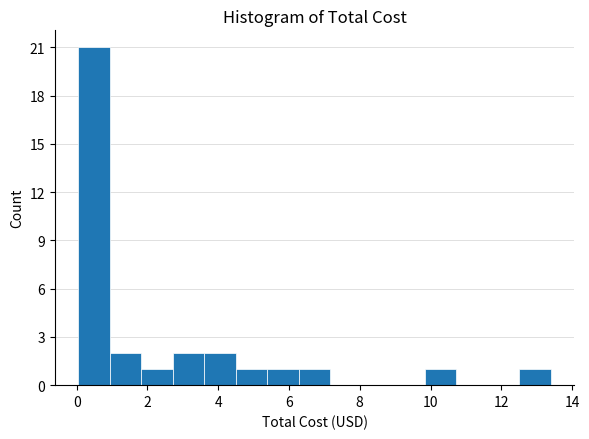

Which range on the x-axis has the tallest bar?

0.0 to 1.0